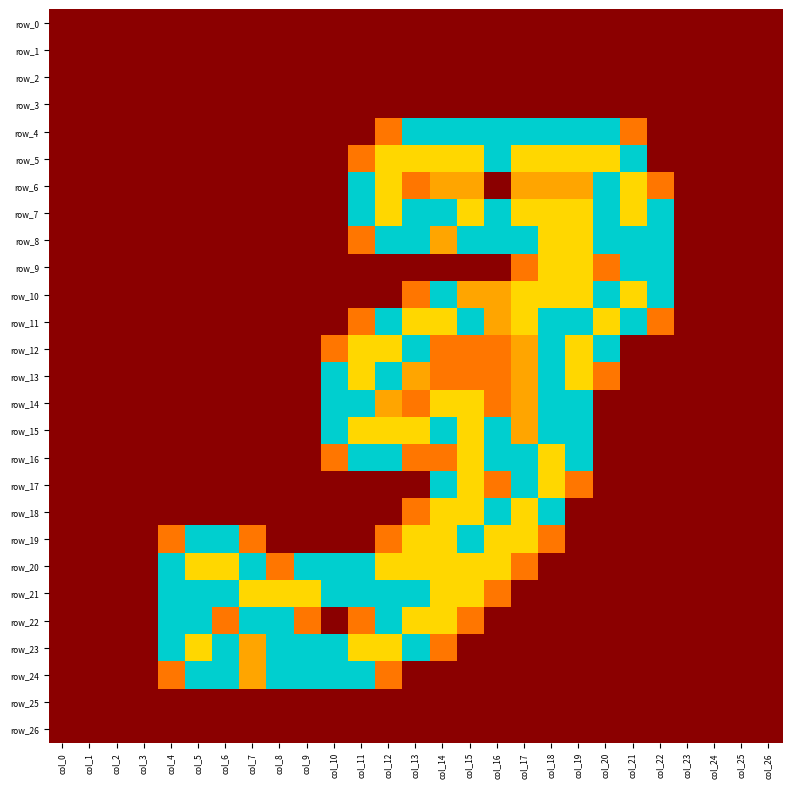

Rank the categories by row_22 value from highest to lowest.

col_13, col_14, col_4, col_5, col_7, col_8, col_12, col_6, col_9, col_11, col_15, col_0, col_1, col_2, col_3, col_10, col_16, col_17, col_18, col_19, col_20, col_21, col_22, col_23, col_24, col_25, col_26